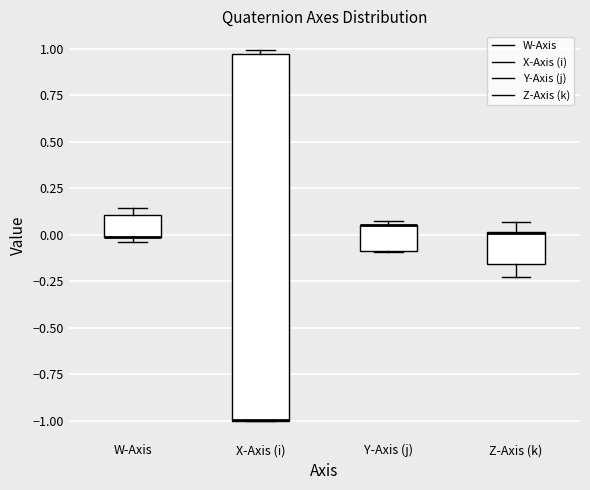

Reading left to right, transcribe this box plot: for each box, give where its median line is, the range the box spans, and where its two whiskers end, as read against the y-axis. The values are not printed on the chart, so give them approximately, as read against the axis.

W-Axis: median 0.00 (drawn on the box's lower edge), box 0.00 to 0.10, whiskers -0.05 to 0.15
X-Axis (i): median -1.00 (drawn on the box's lower edge), box -1.00 to 0.95, whiskers -1.00 to 1.00
Y-Axis (j): median 0.05 (drawn on the box's upper edge), box -0.10 to 0.05, whiskers -0.10 to 0.05 (just above the box's upper edge)
Z-Axis (k): median 0.00 (drawn on the box's upper edge), box -0.15 to 0.00, whiskers -0.20 to 0.05